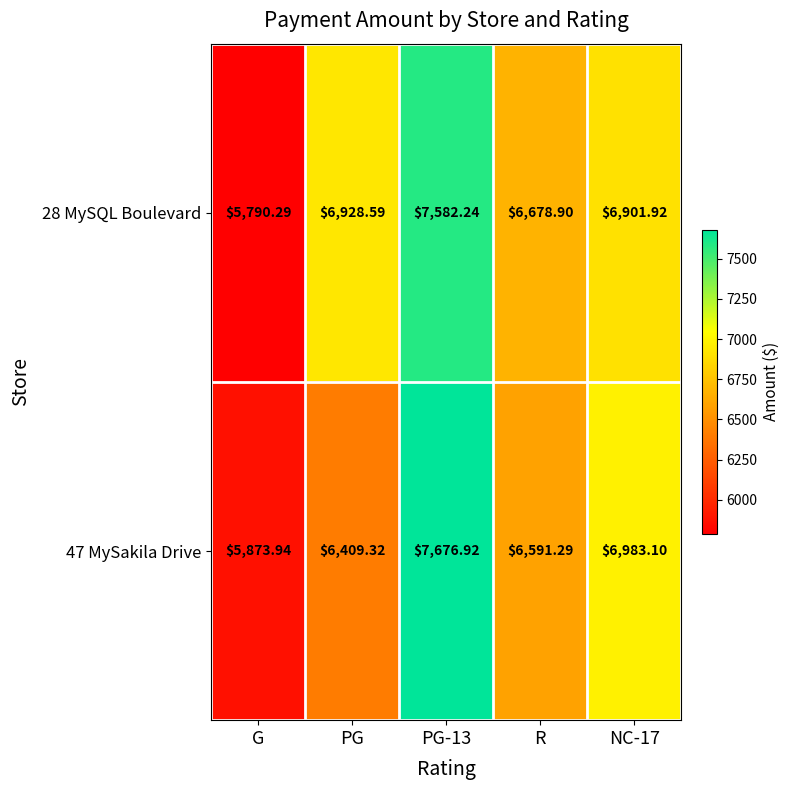

How many values in the 47 MySakila Drive series are below 6591?

2